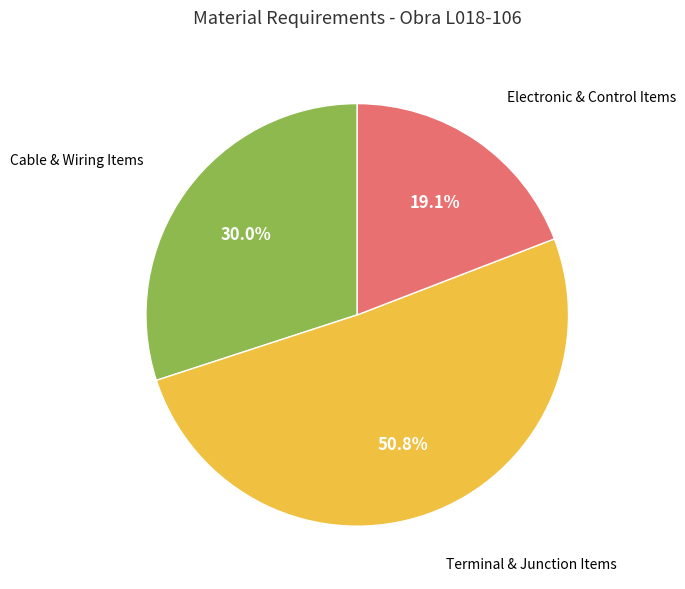

How many segments does this pie chart have?

3